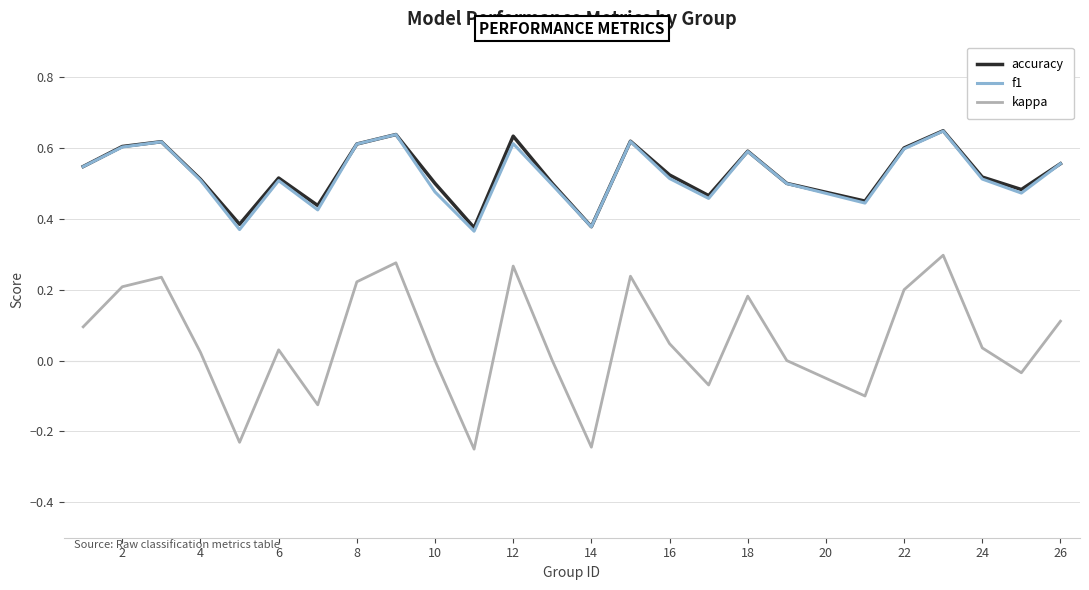

How many lines are shown in the chart?

3